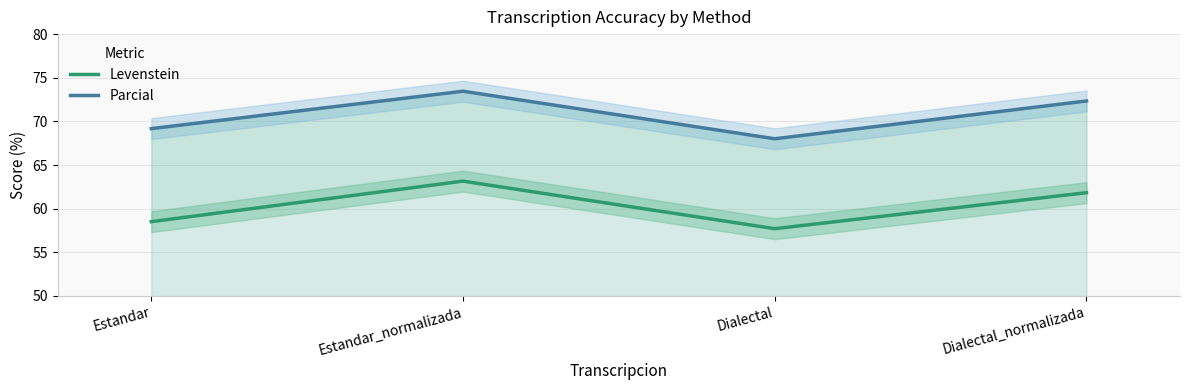

In Parcial, how many points are lower than both neighbors (excluding endpoints)?

1